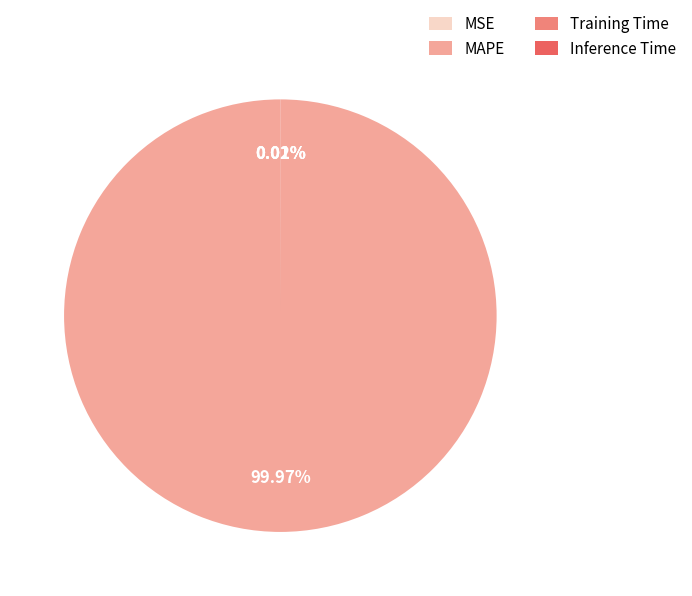

Which category has the biggest portion of the pie?

MAPE